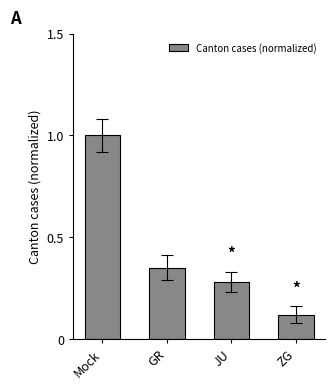

True or false: the data shows 0.2 at ZG.

False